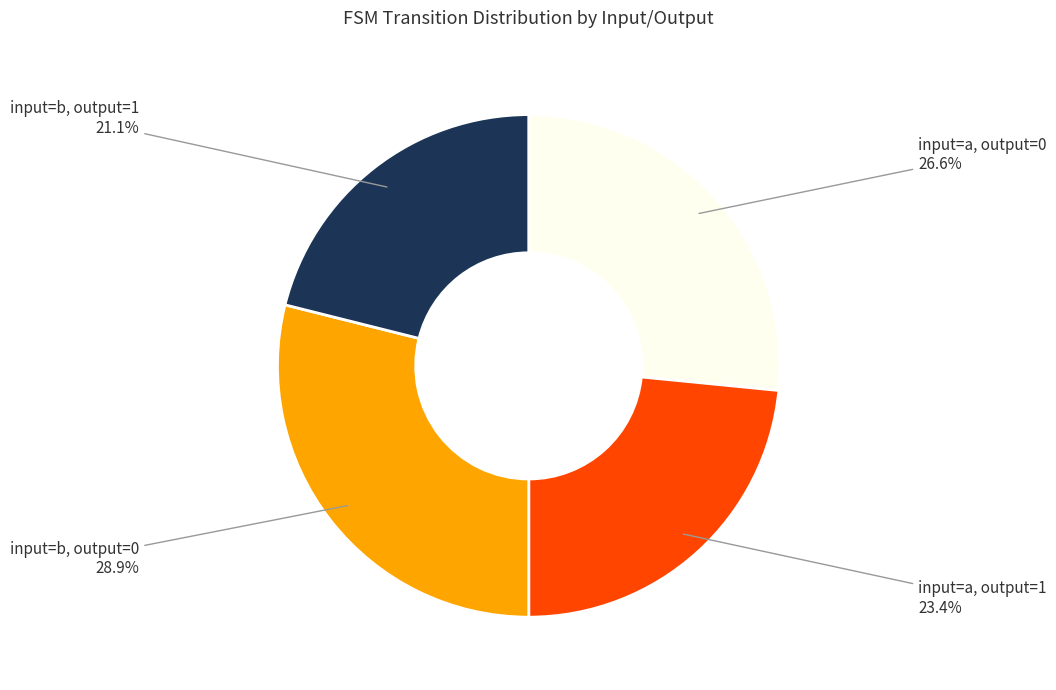

Does any single category account for the majority?

No